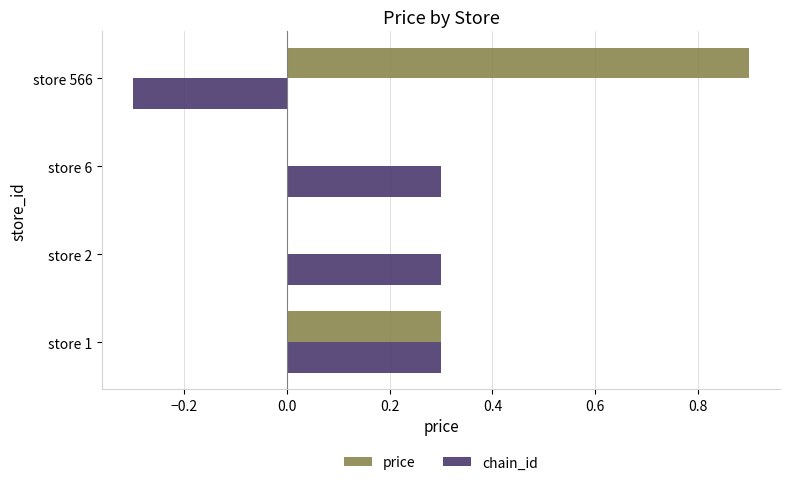

Which series changed the most between store 1 and store 6?

price